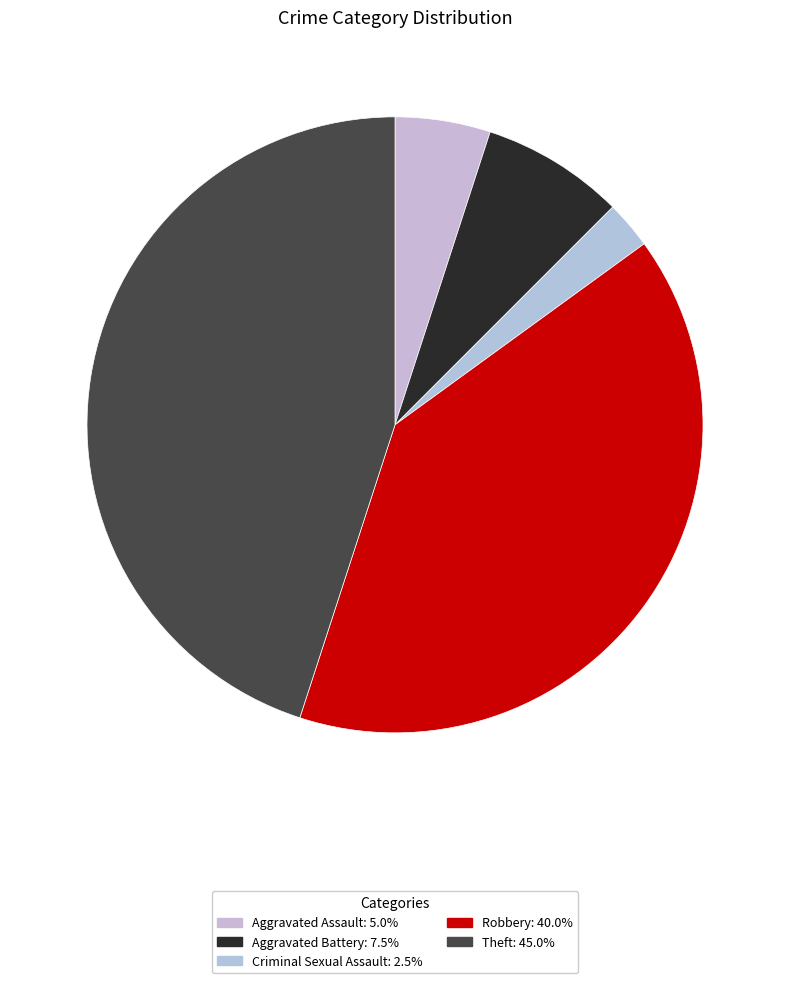

How many slices are in this pie chart?

5